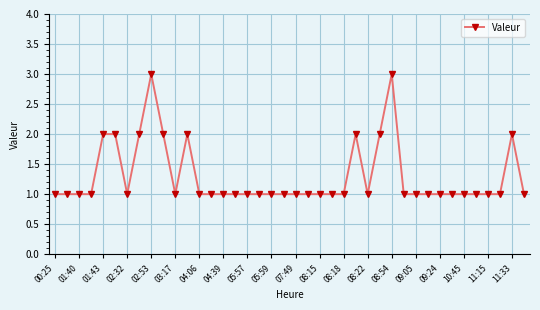

Count the values in the range 1 to 2.

38